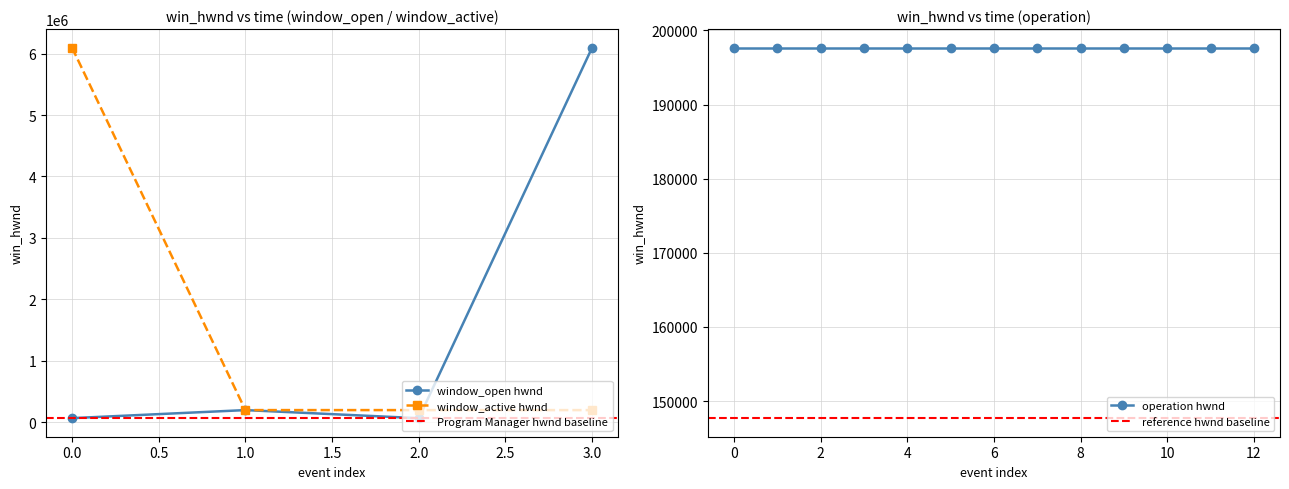

Is it true that window_active hwnd equals 8967664 at 0.0?

False